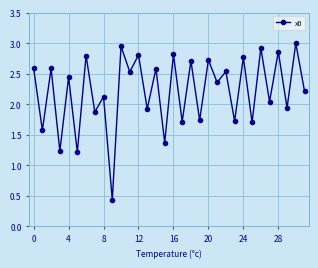

What is the value of the 4th point from the left?

1.2